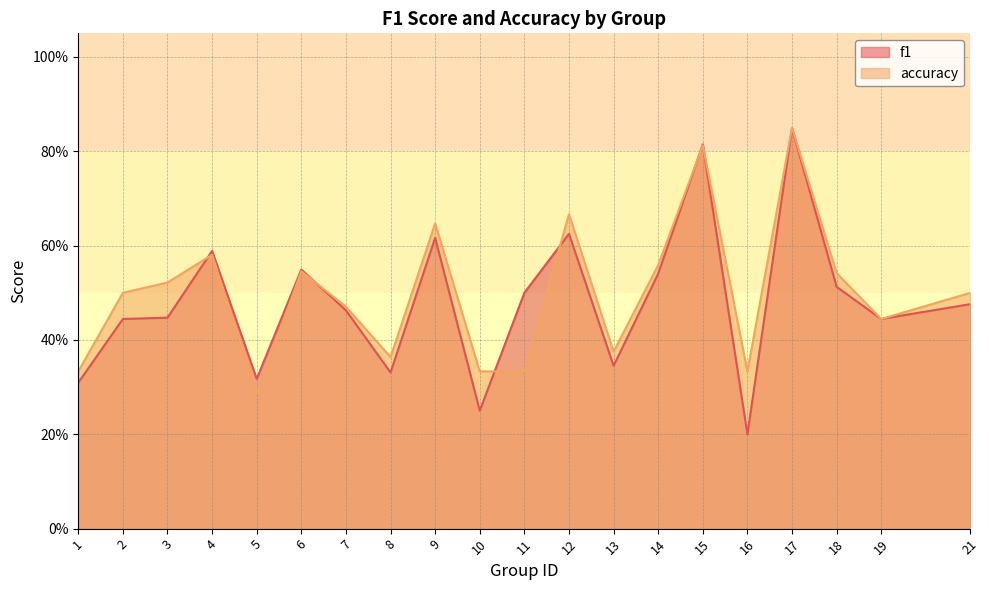

In f1, how many points are lower than both neighbors (excluding endpoints)?

6